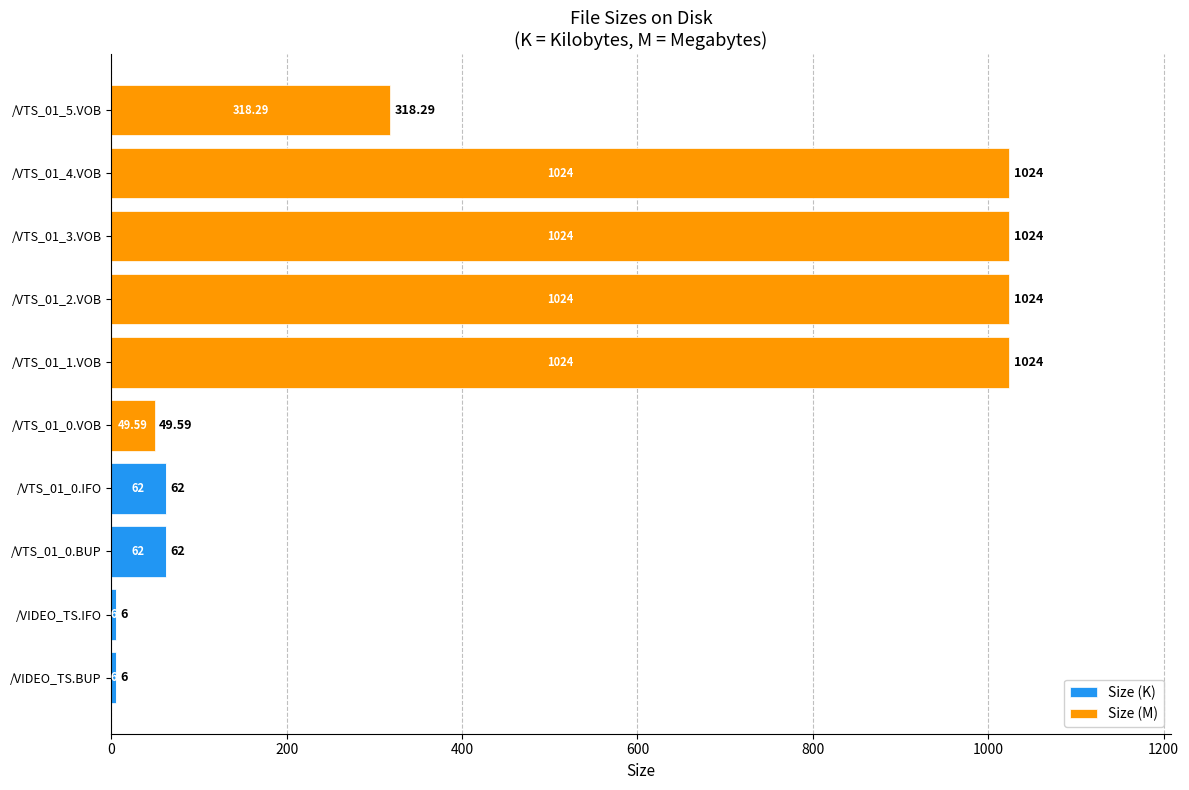

What is the sum of all Size (K) values?

136.0